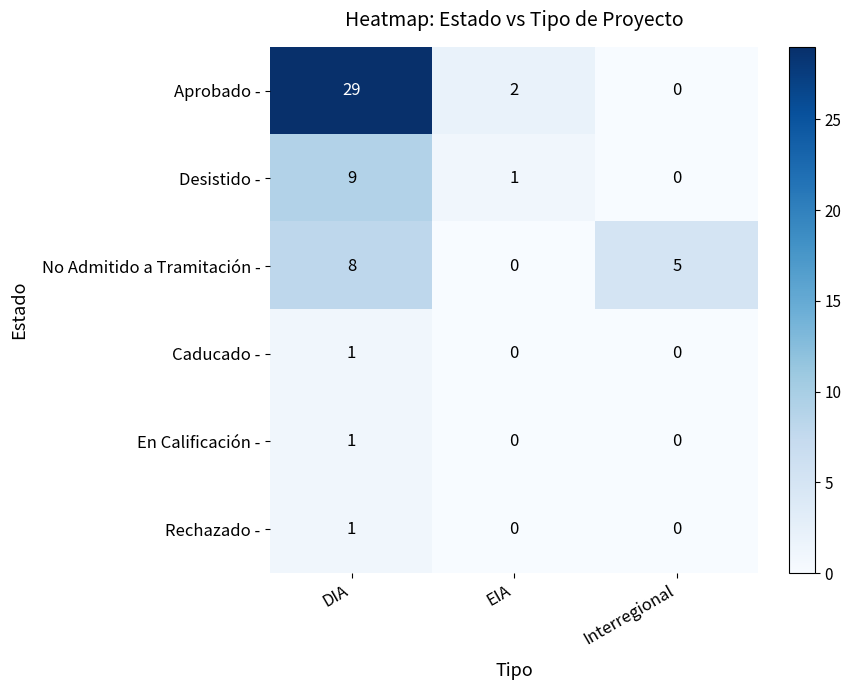

Which series has the largest total across all categories?

Aprobado -